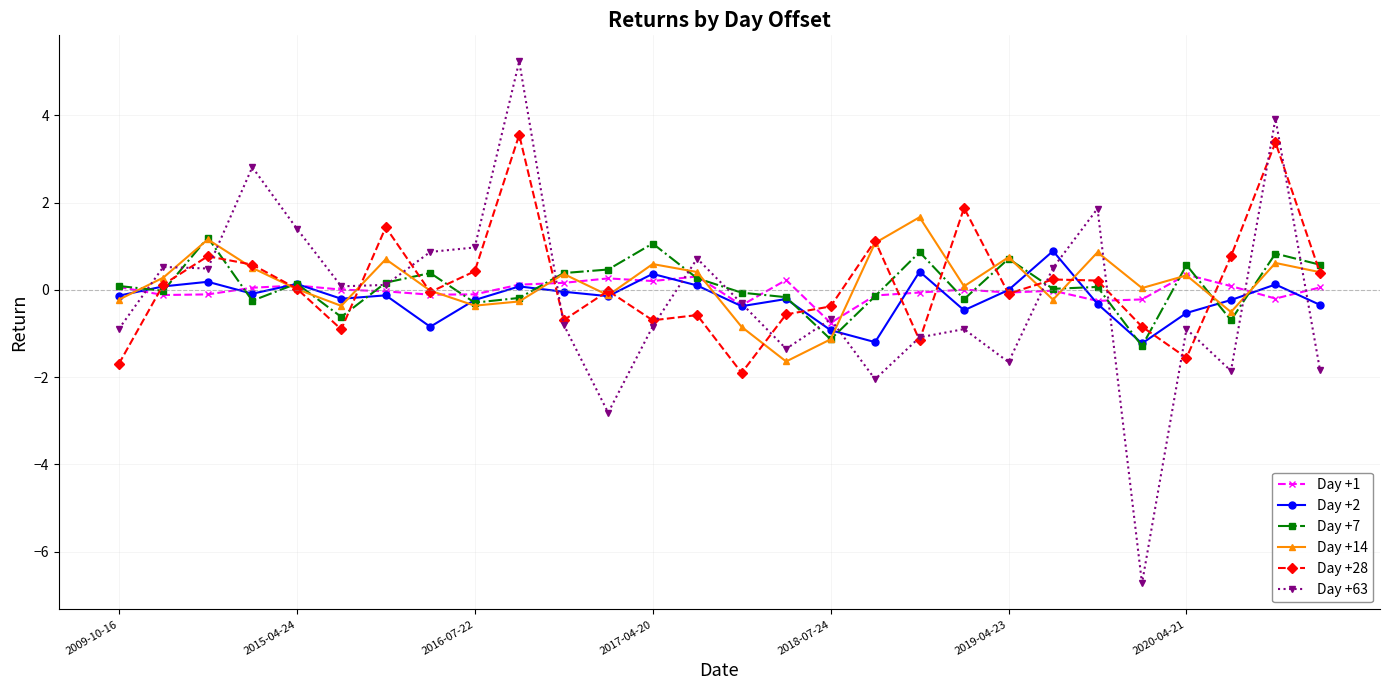

Which series has the widest spread of values?

Day +63